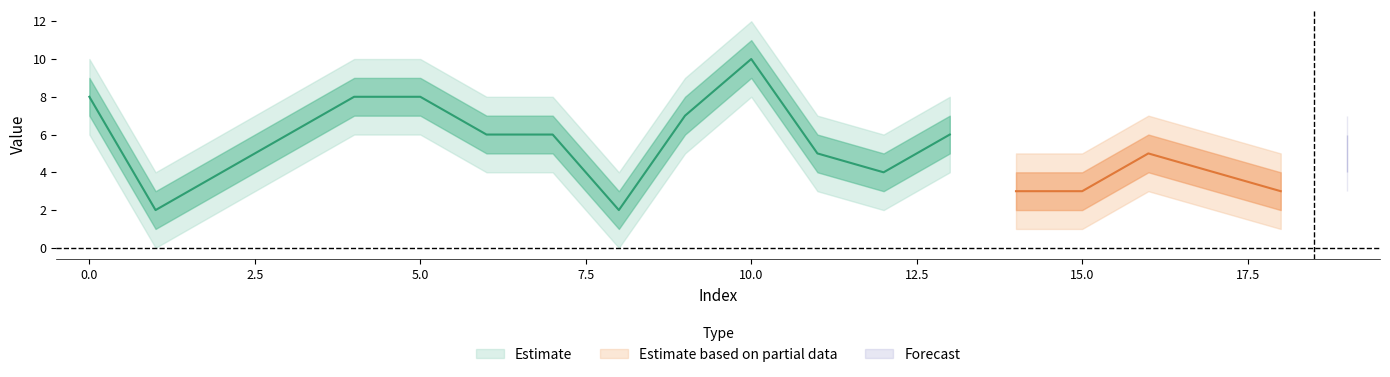

True or false: Estimate_outer_lower has more than 0 interior local peaks.

True